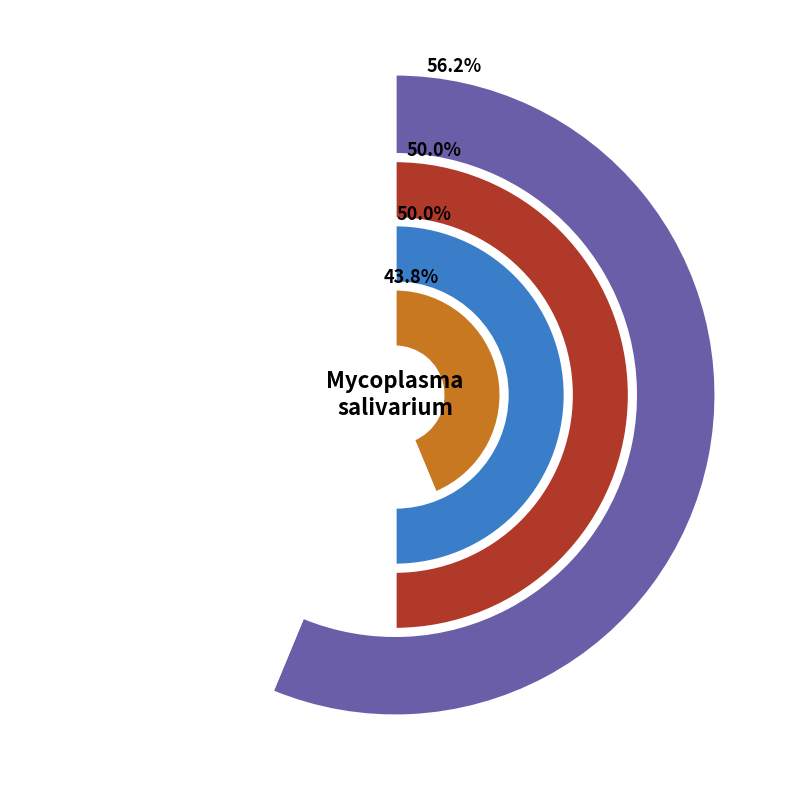

Which category has the smallest portion of the pie?

4